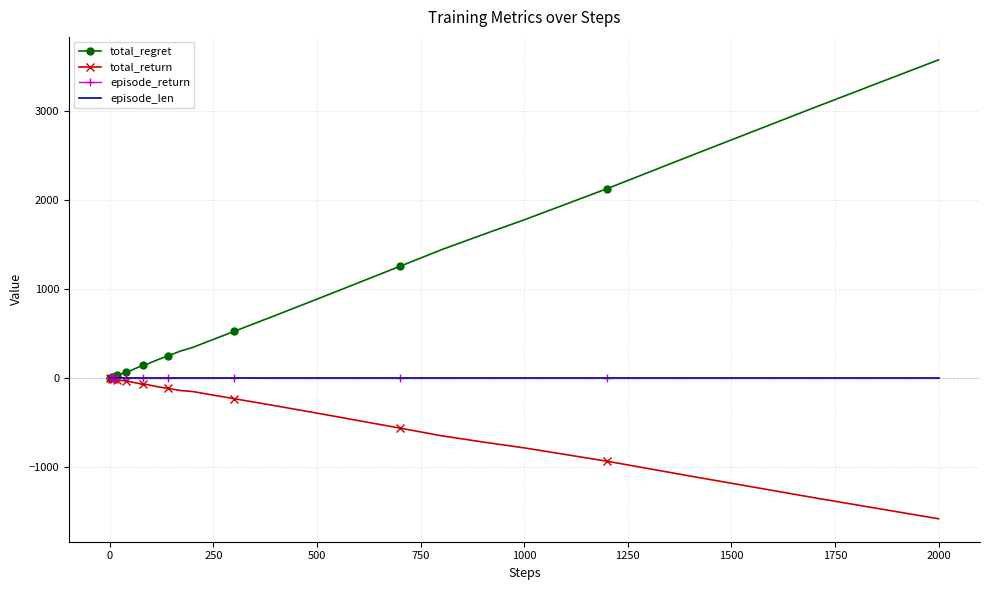

How many values in the total_return series are below -58?

20